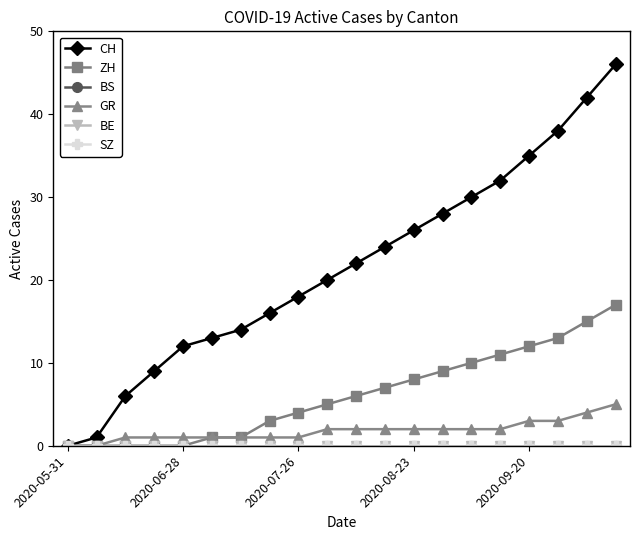

Rank the series by their maximum value, from highest to lowest.

CH, ZH, GR, BS, BE, SZ